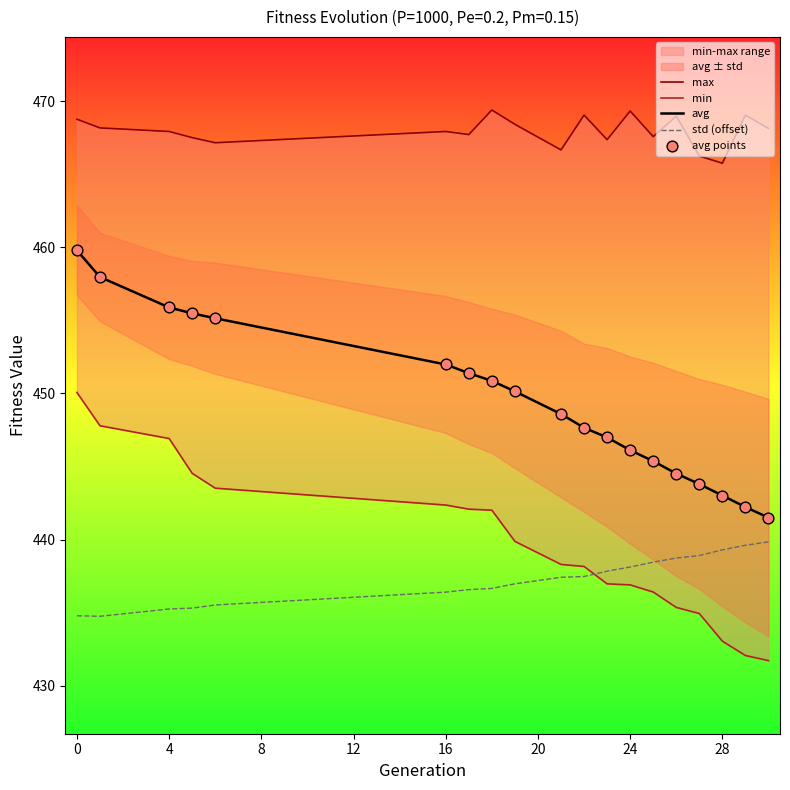

True or false: std (offset) and avg intersect in this chart.

False